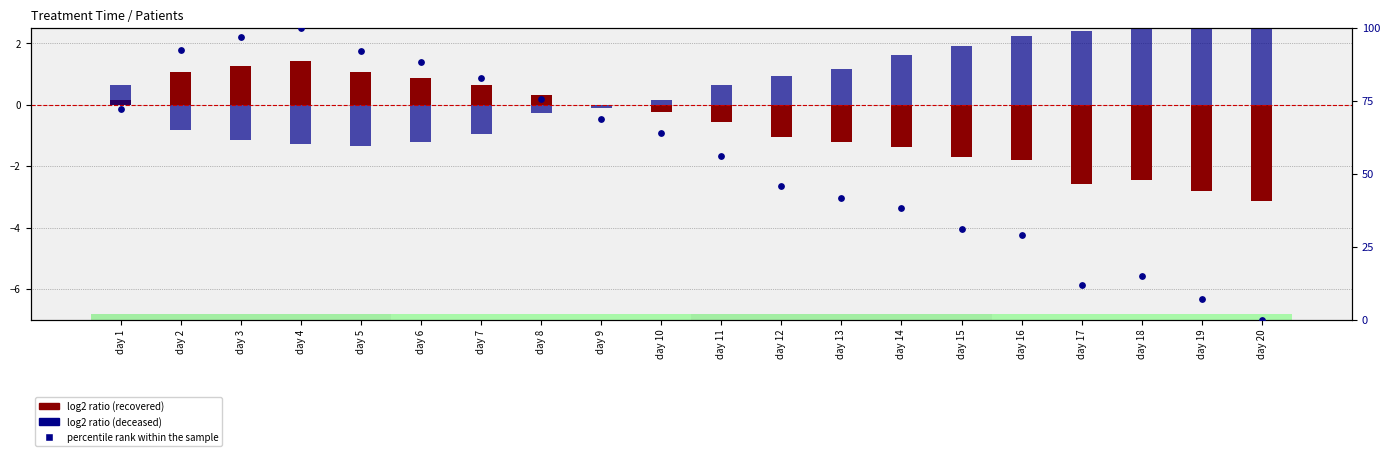

Which series has the largest total across all categories?

percentile rank within the sample